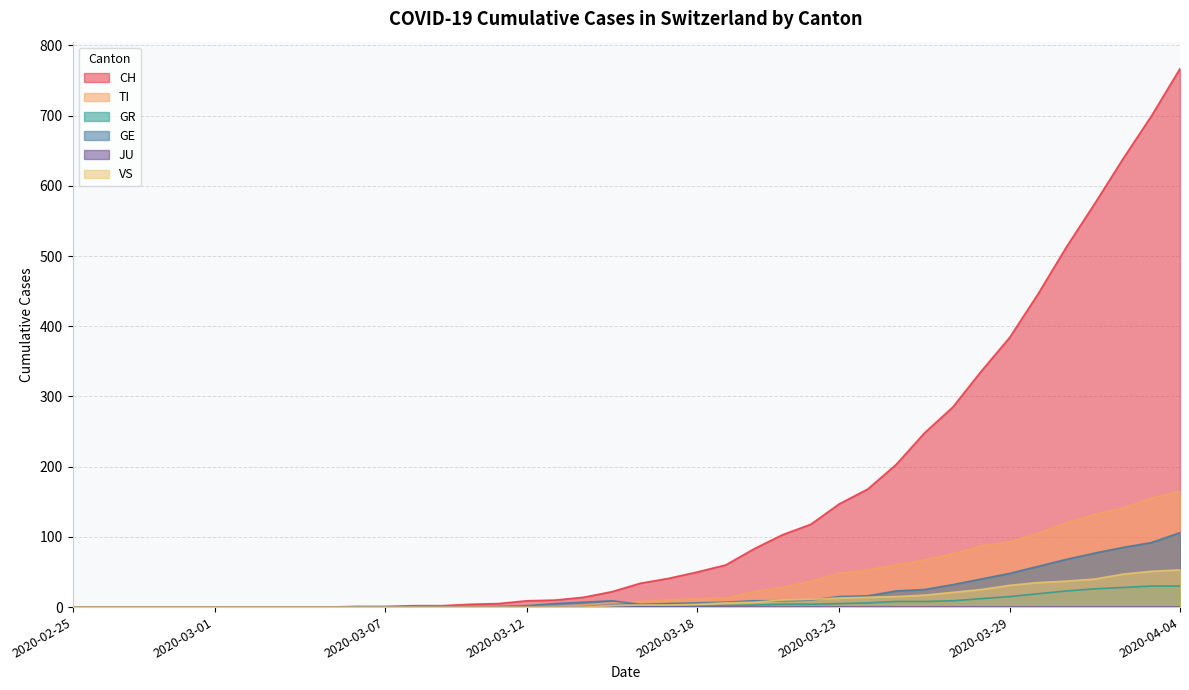

Which series has the widest spread of values?

CH